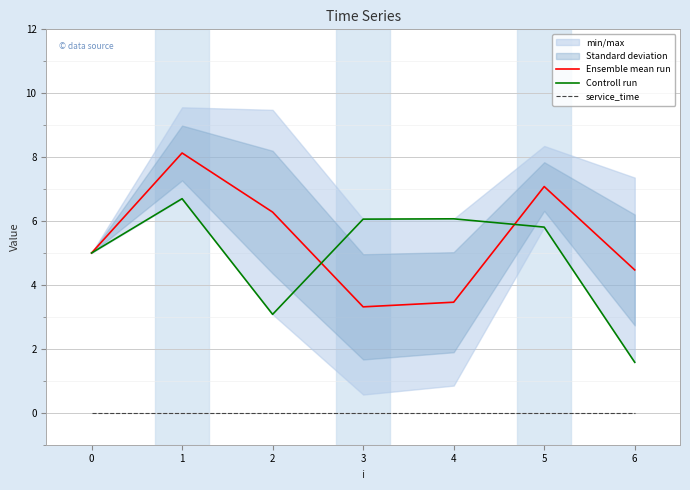

True or false: Ensemble mean run and service_time intersect in this chart.

False